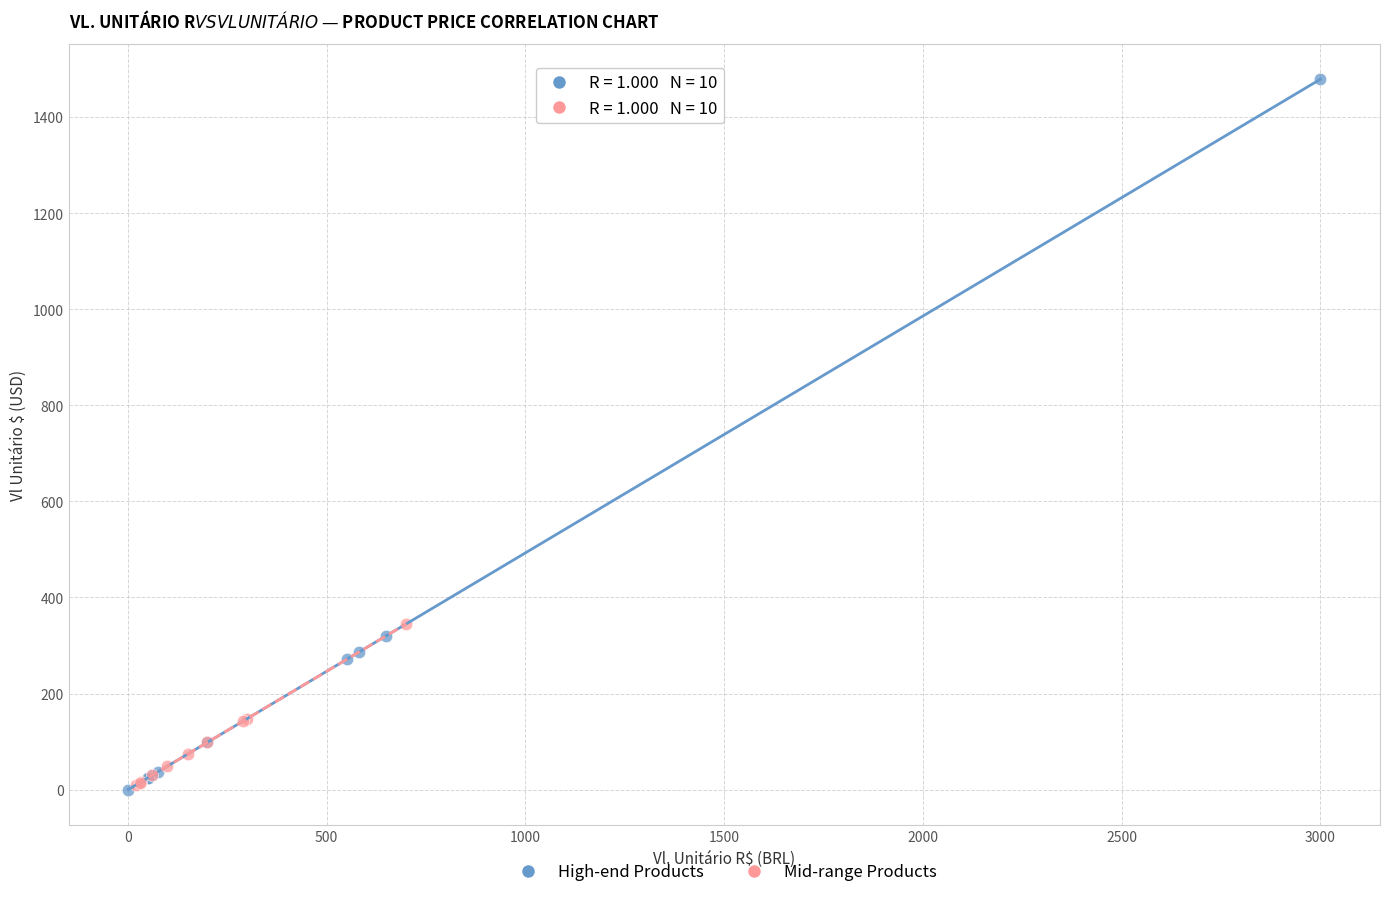

Which series contains the highest Y value?

High-end Products